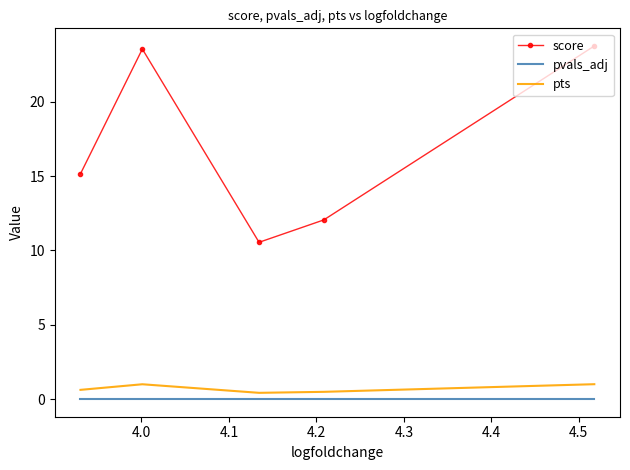

Between 4.2 and 4.1, which is larger?

4.2